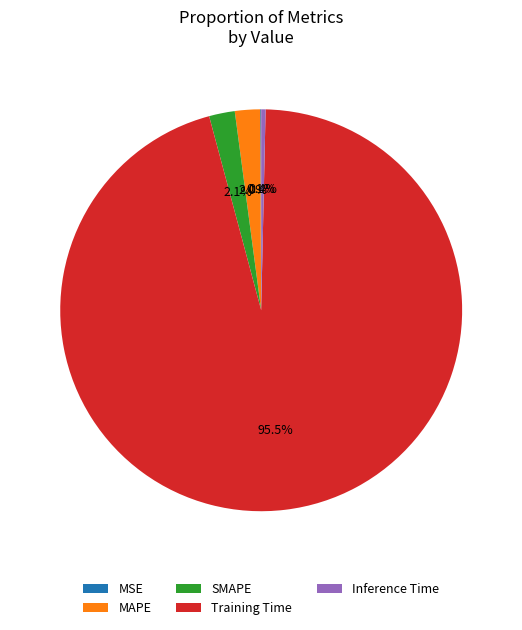

Combined, do MAPE and SMAPE account for over 50%?

No